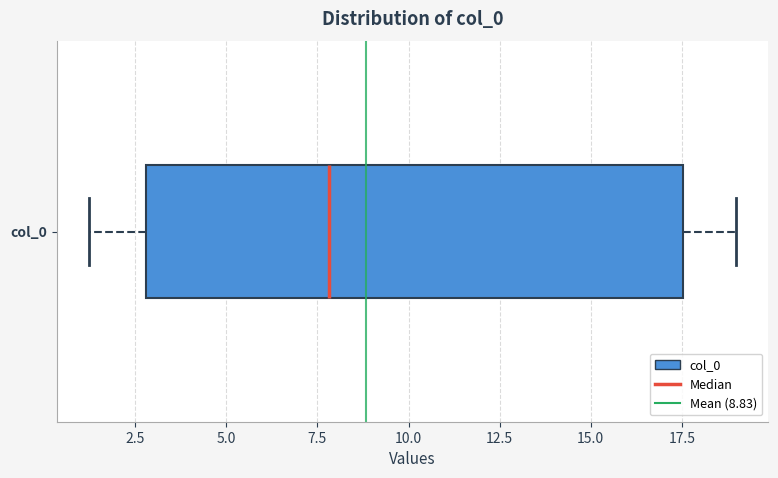

Transcribe this box plot: give where the median line is, the range the box spans, and where the two whiskers end, as read against the x-axis. The values are not printed on the chart, so give them approximately, as read against the axis.

median 8.0, box 3.0 to 17.5, whiskers 1.0 to 19.0